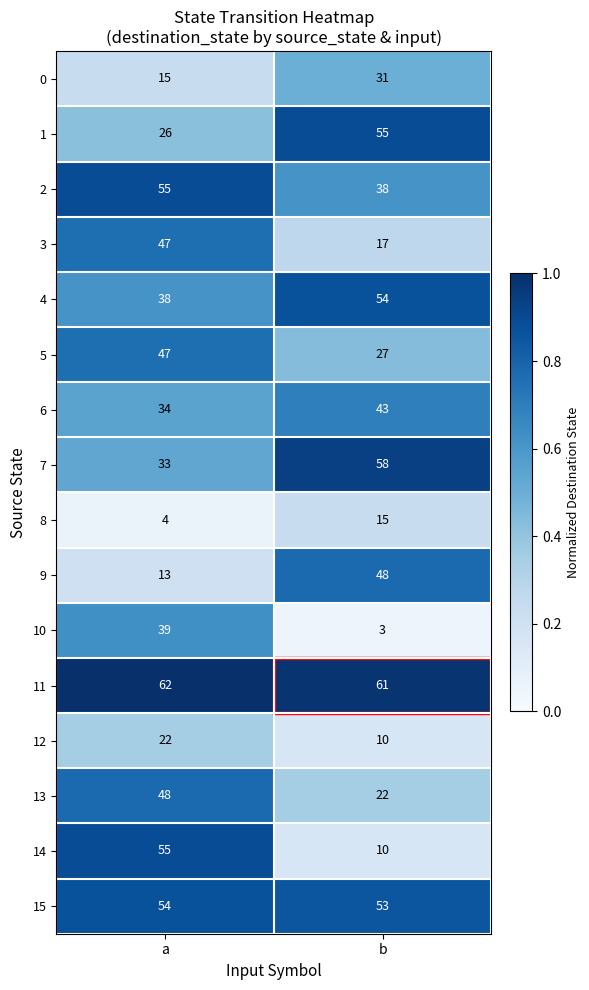

Is it true that 2 equals 85 at a?

False